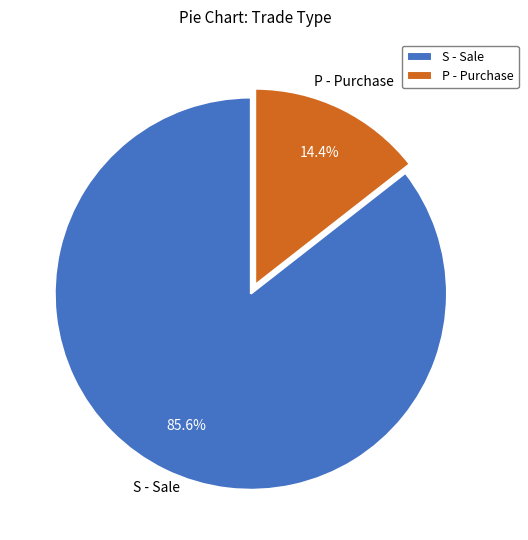

How much of the chart is everything except S - Sale?

14.4%